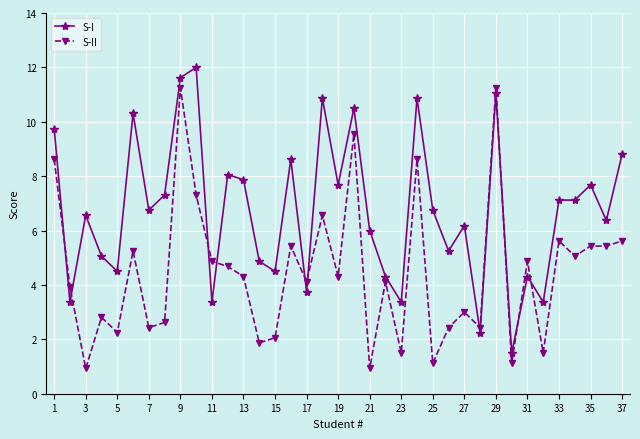

True or false: S-I has more than 1 interior local peaks.

True